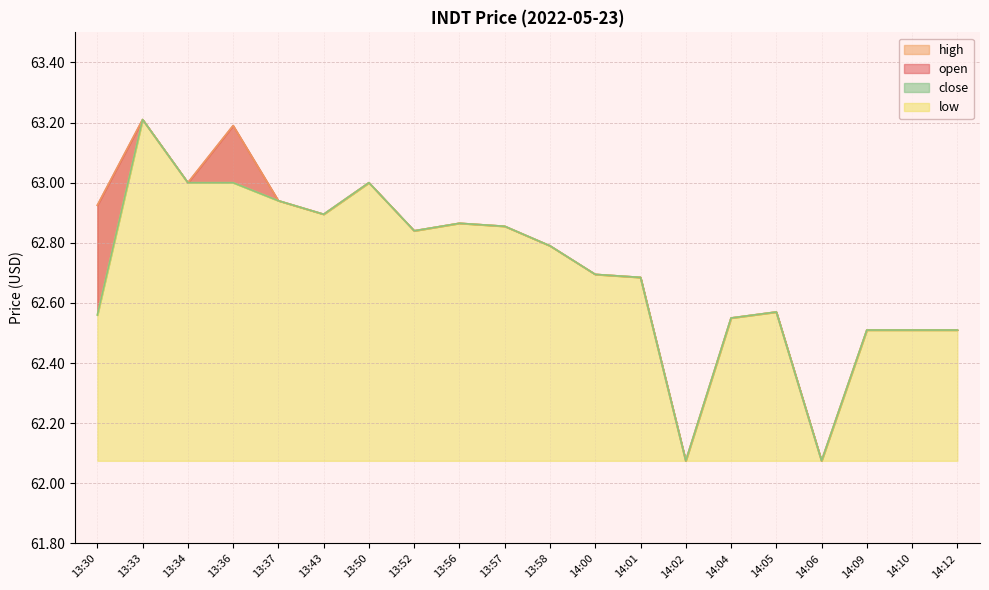

Which label corresponds to the largest value in the chart?

13:33